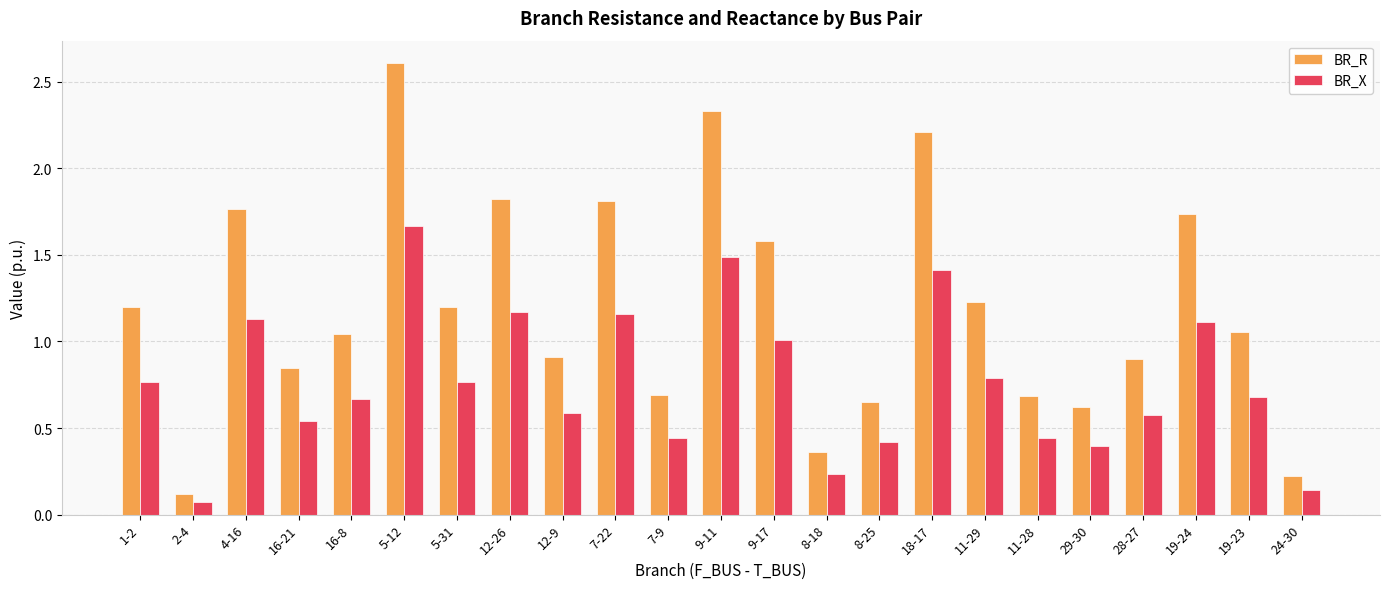

What is the total value across all series at 1-2?

2.0